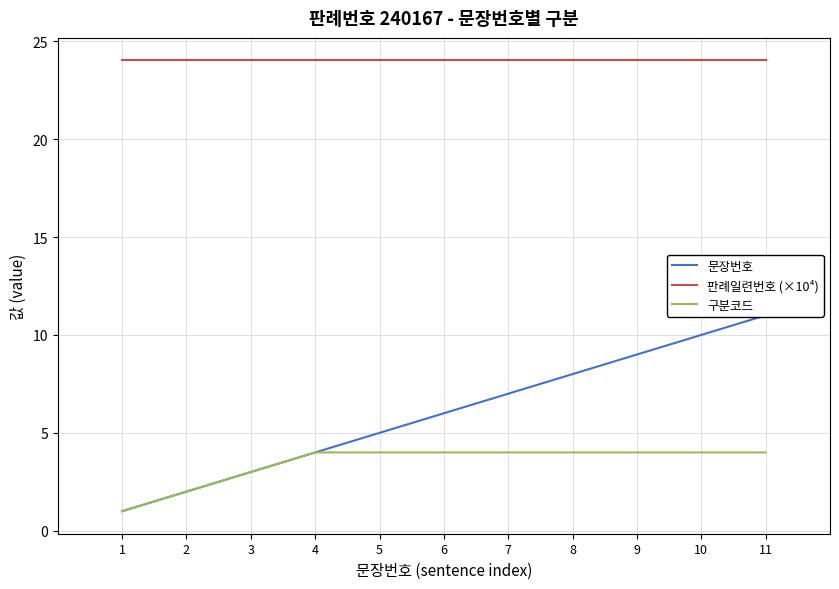

Reading left to right, list all the values displayed in this chart.

문장번호: 1.0	2.0	3.0	4.0	5.0	6.0	7.0	8.0	9.0	10.0	11.0
판례일련번호 (×10⁴): 24.0	24.0	24.0	24.0	24.0	24.0	24.0	24.0	24.0	24.0	24.0
구분코드: 1.0	2.0	3.0	4.0	4.0	4.0	4.0	4.0	4.0	4.0	4.0